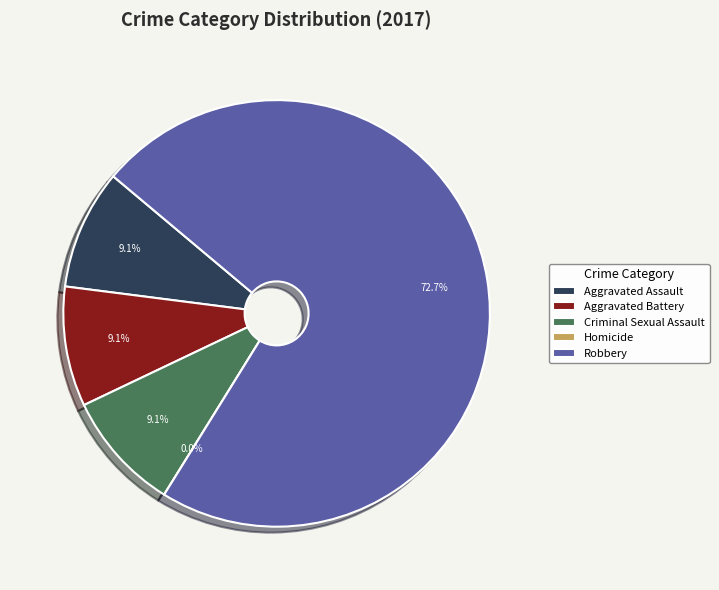

How many slices are in this pie chart?

5